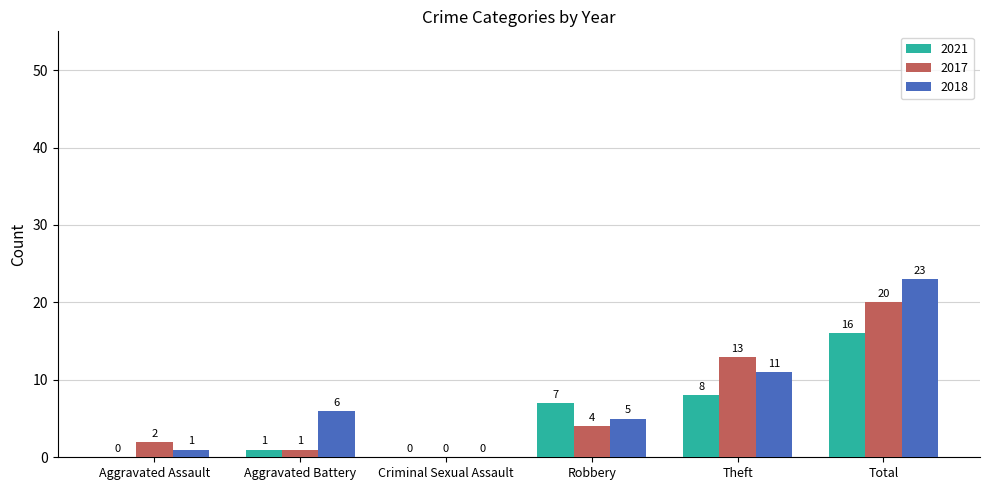

The 2017 series shows 2 at Aggravated Assault. True or false?

True